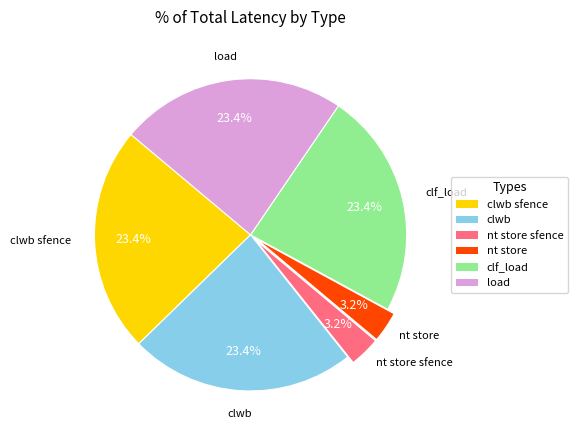

Count the number of slices in the pie.

6